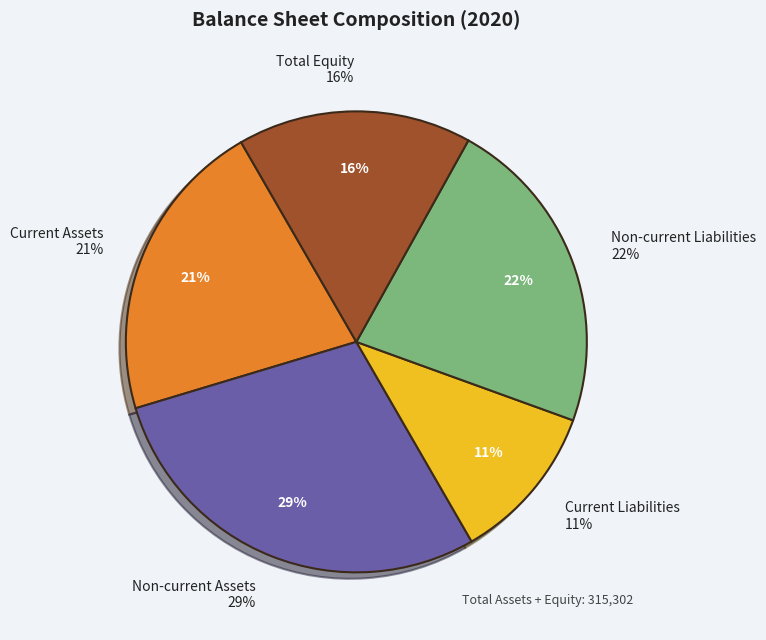

Which slice is the largest?

Non-current Assets